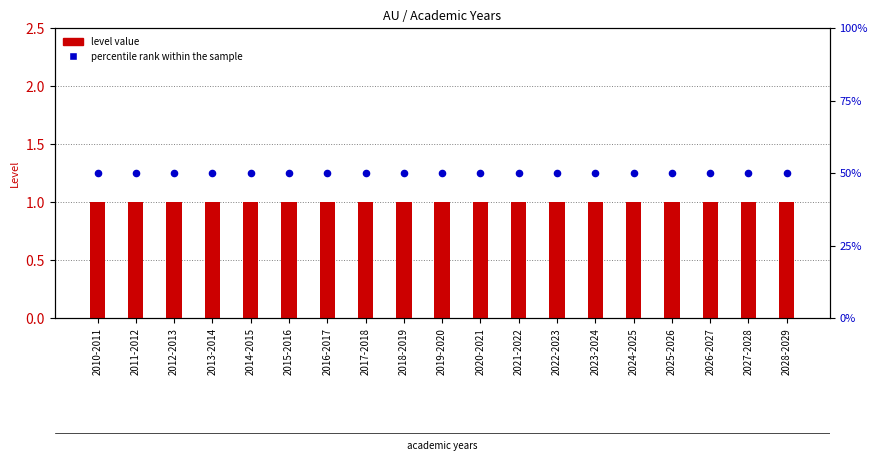

At how many categories does at least one series exceed 30?

19